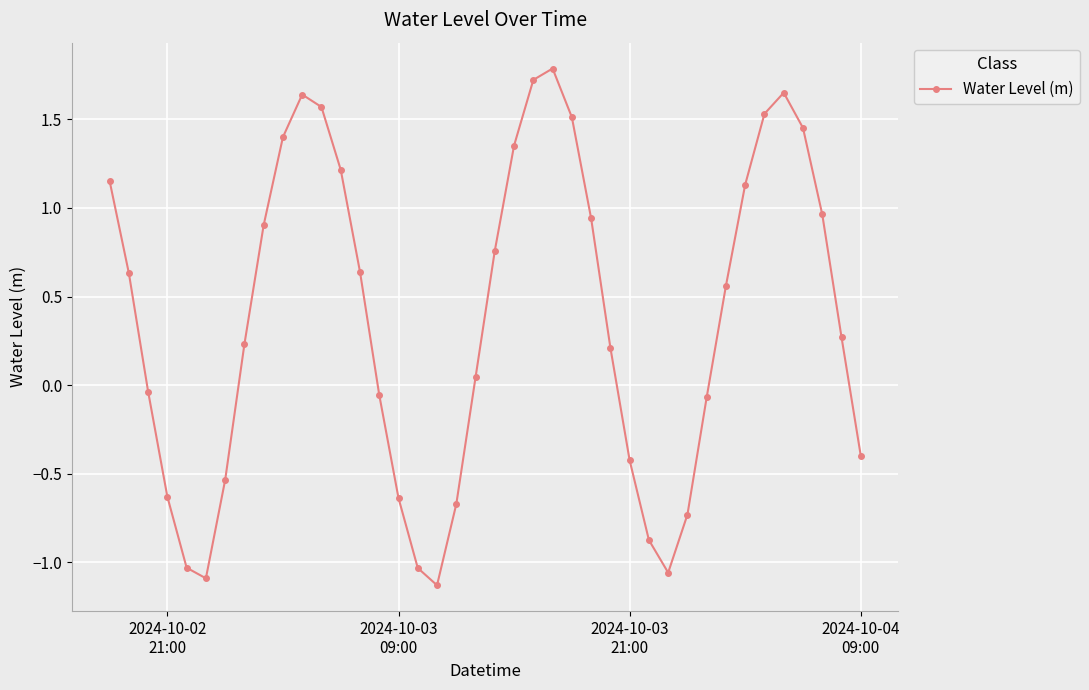

What is the greatest value displayed?

1.8